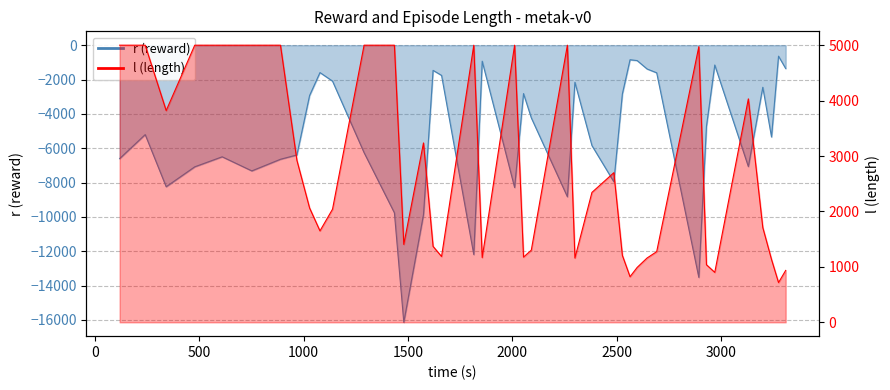

List the series in order of their peak value, lowest first.

r (reward), l (length)